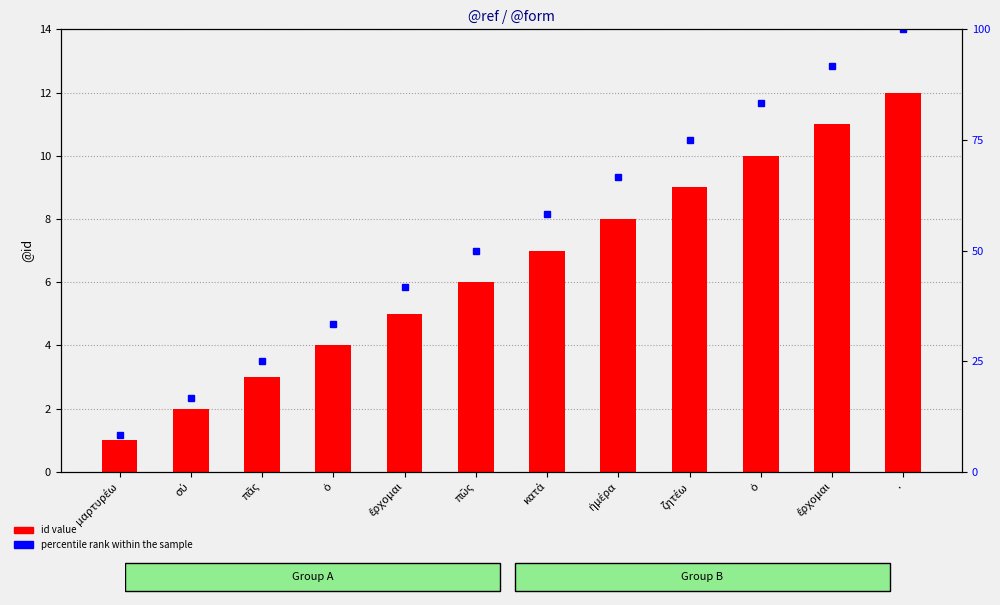

What is the label of the 9th bar from the left?

ζητέω